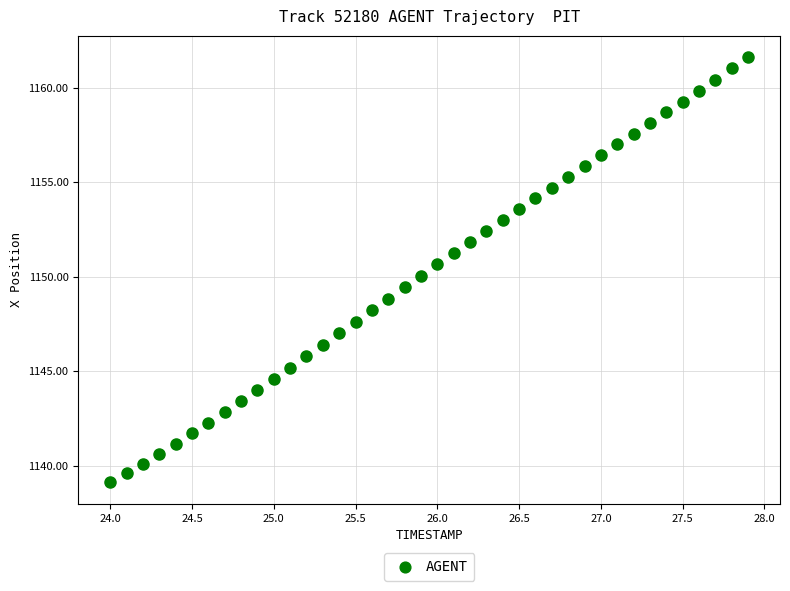

What is the range of X values (max minus min)?

3.9